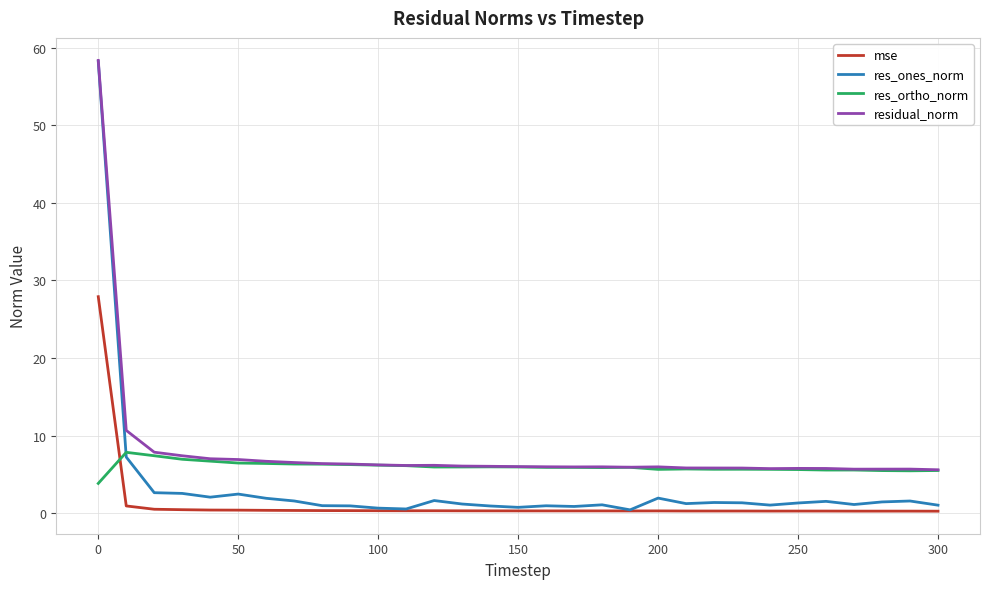

What is the highest value of the residual_norm series?

58.3